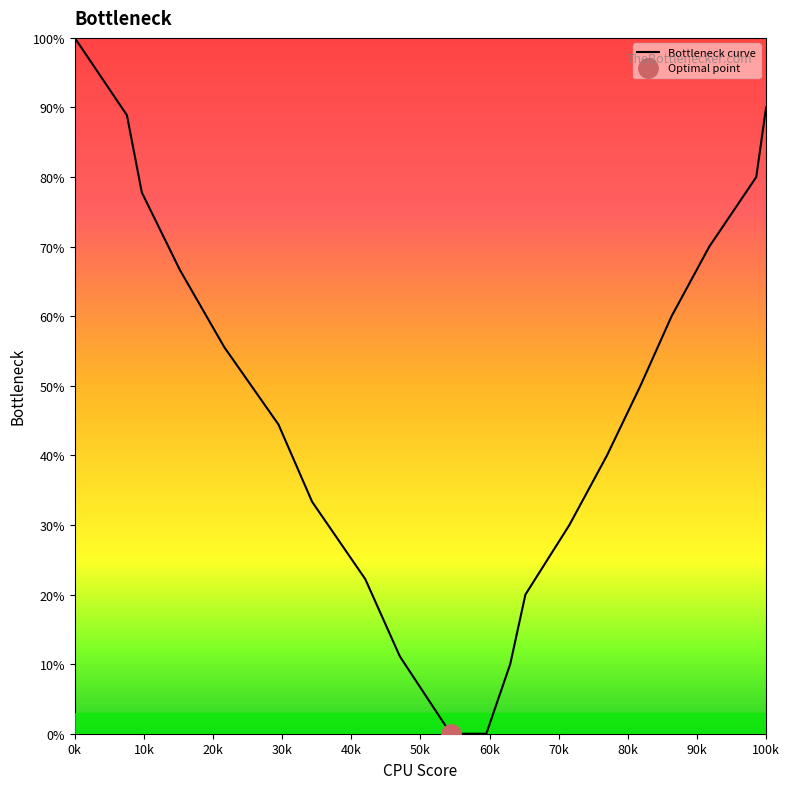

What is the maximum value shown in the chart?

100.0